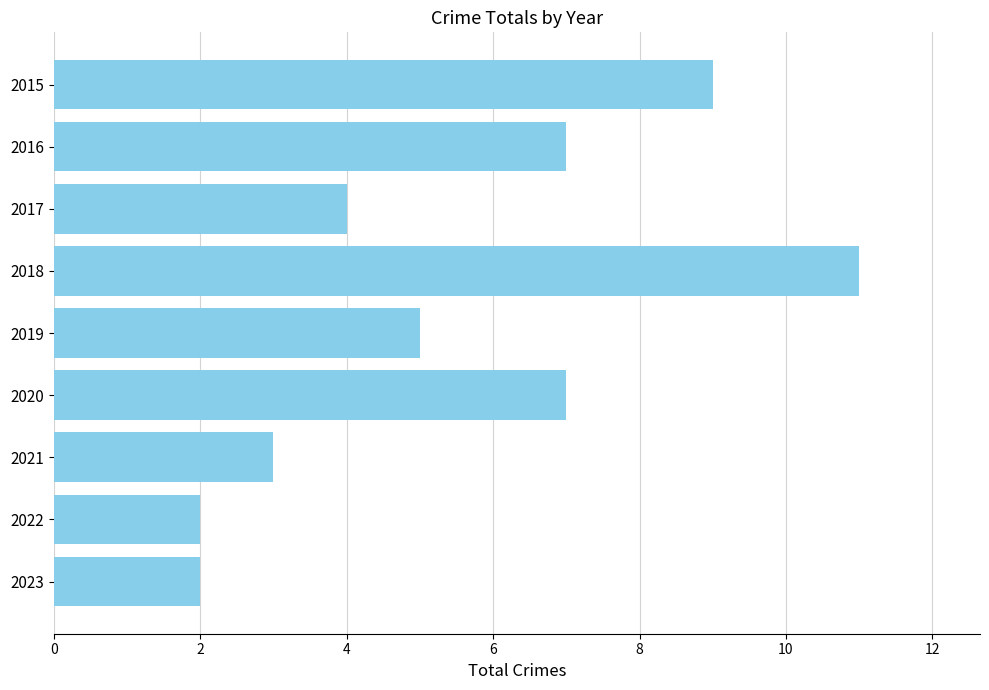

What is the value of the 8th bar from the top?

2